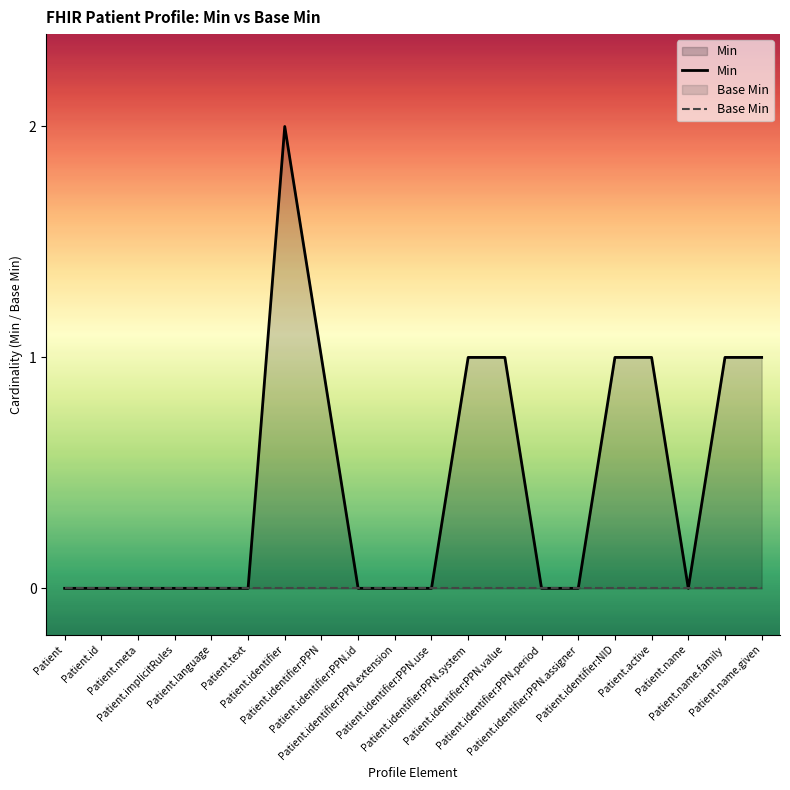

Which series changed the most between Patient.identifier:PPN.extension and Patient.name.family?

Min